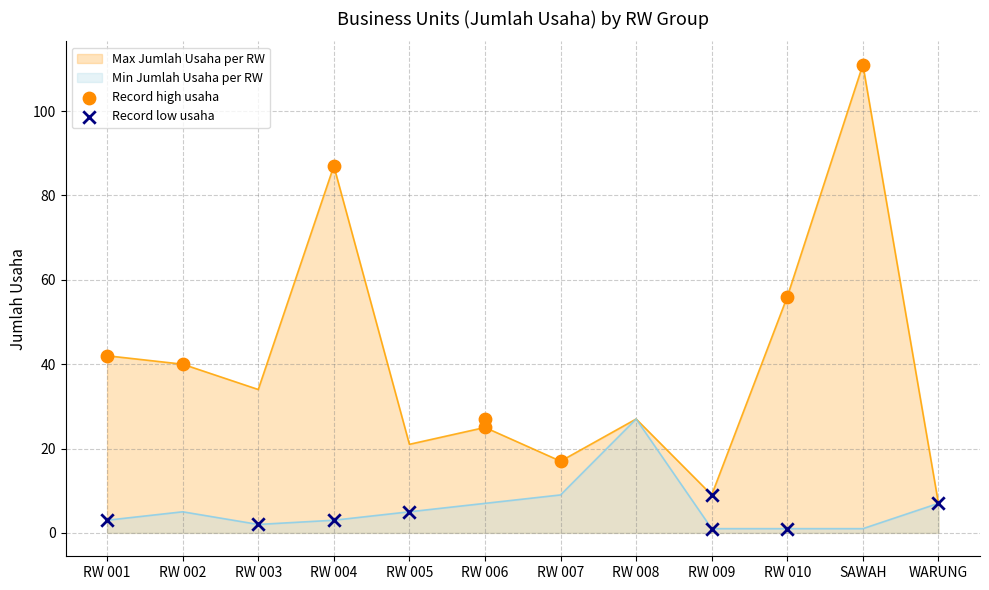

Which series reaches the maximum Y coordinate?

Record high usaha